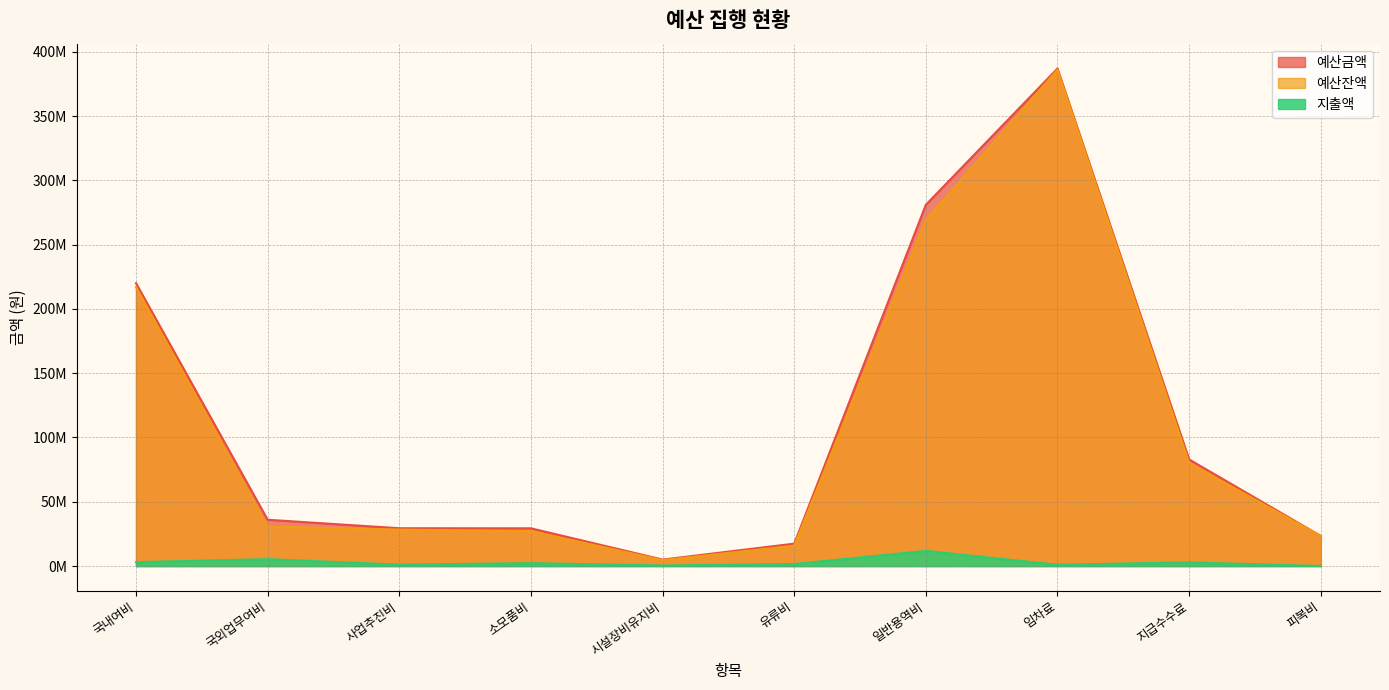

Rank the series by their maximum value, from lowest to highest.

지출액, 예산잔액, 예산금액